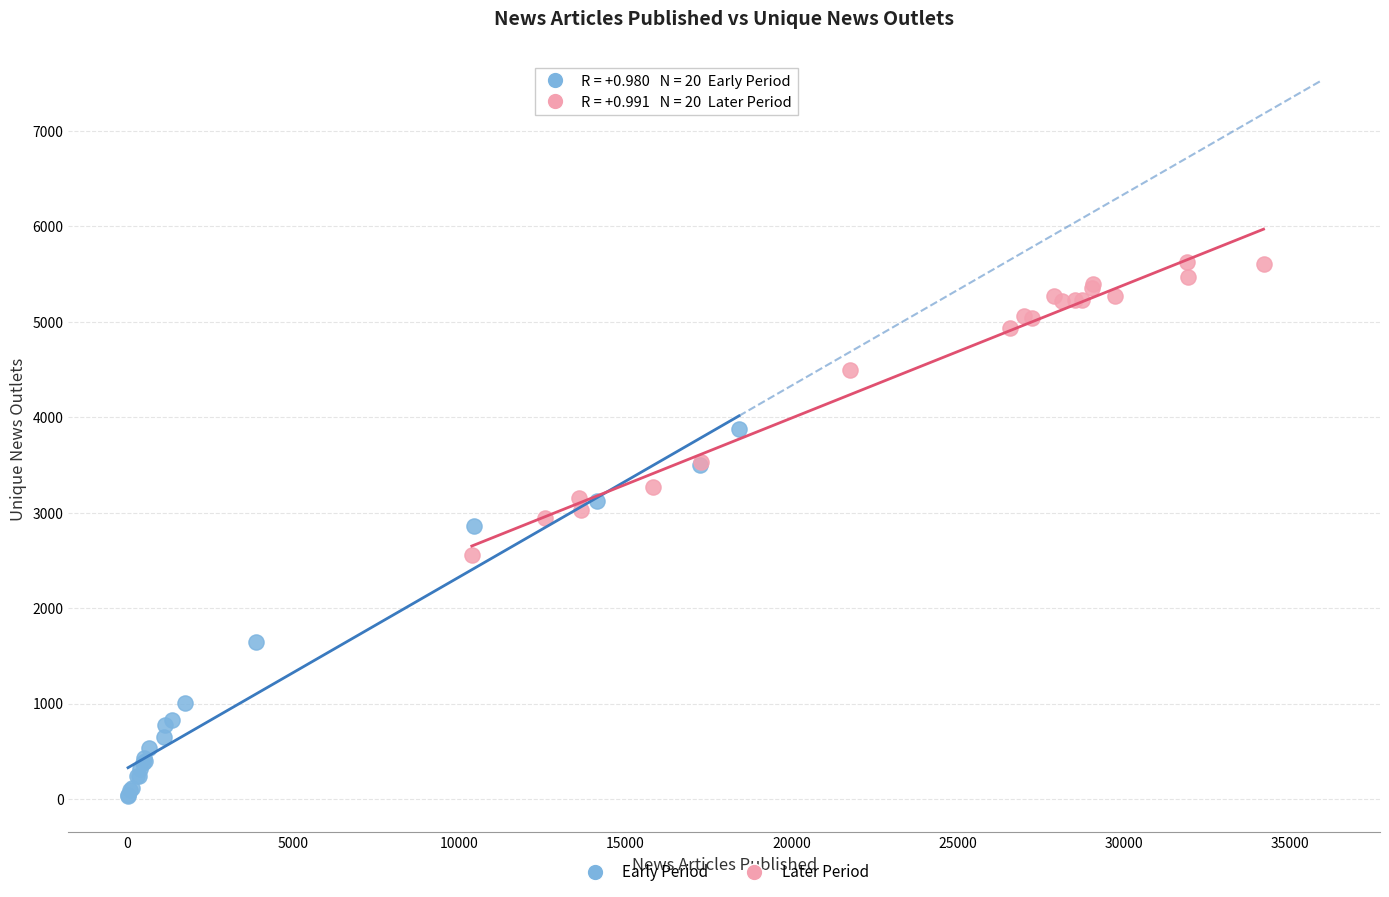

Which series contains the lowest Y value?

Early Period